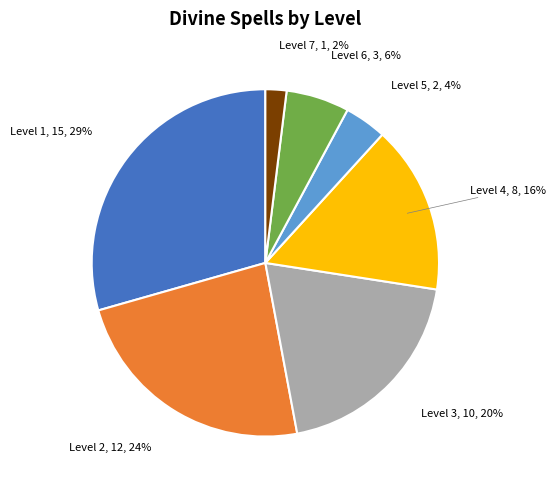

Between Level 3 and Level 5, which is larger?

Level 3